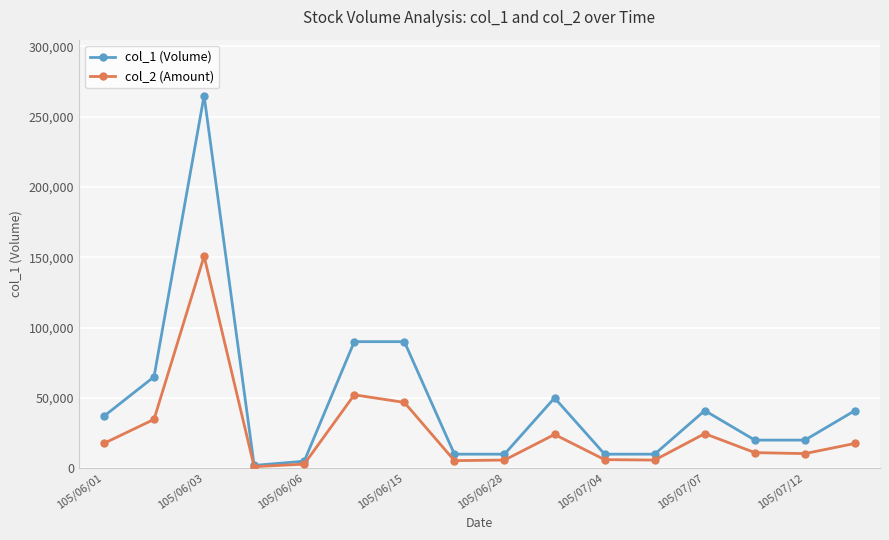

Which series has the largest total across all categories?

col_1 (Volume)